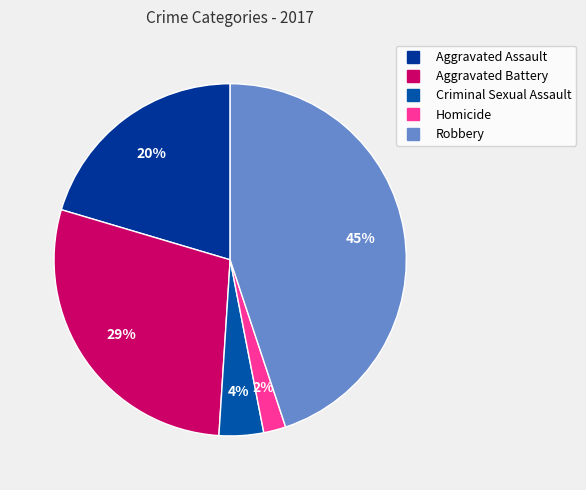

Which category has the biggest portion of the pie?

Robbery